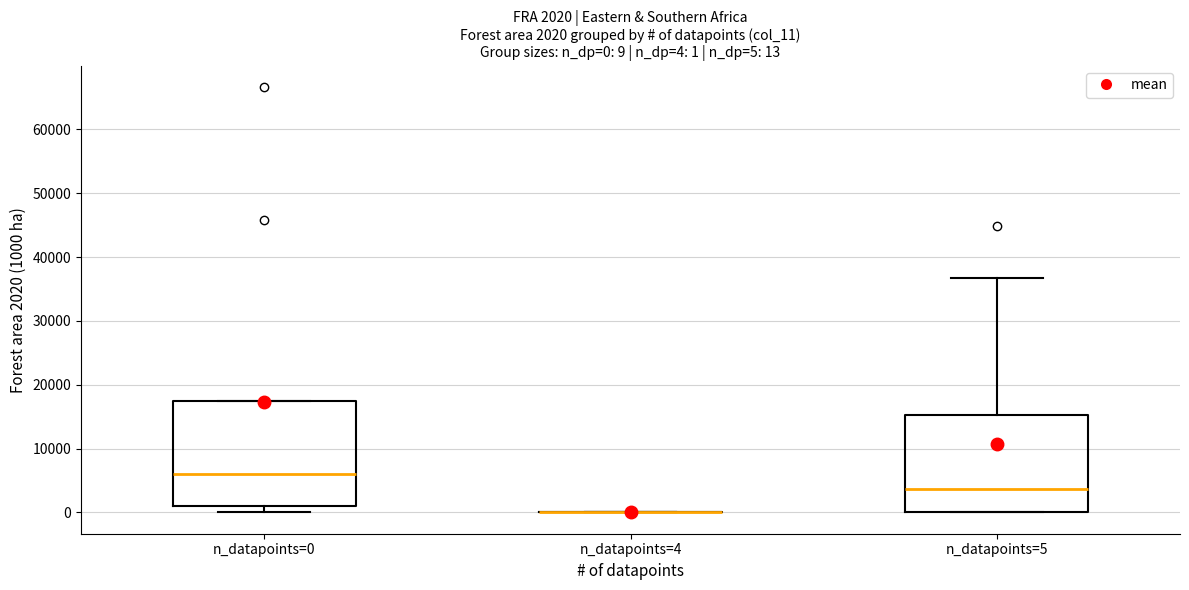

Comparing the boxes themselves (not the whiskers), which one is the tallest?

n_datapoints=0